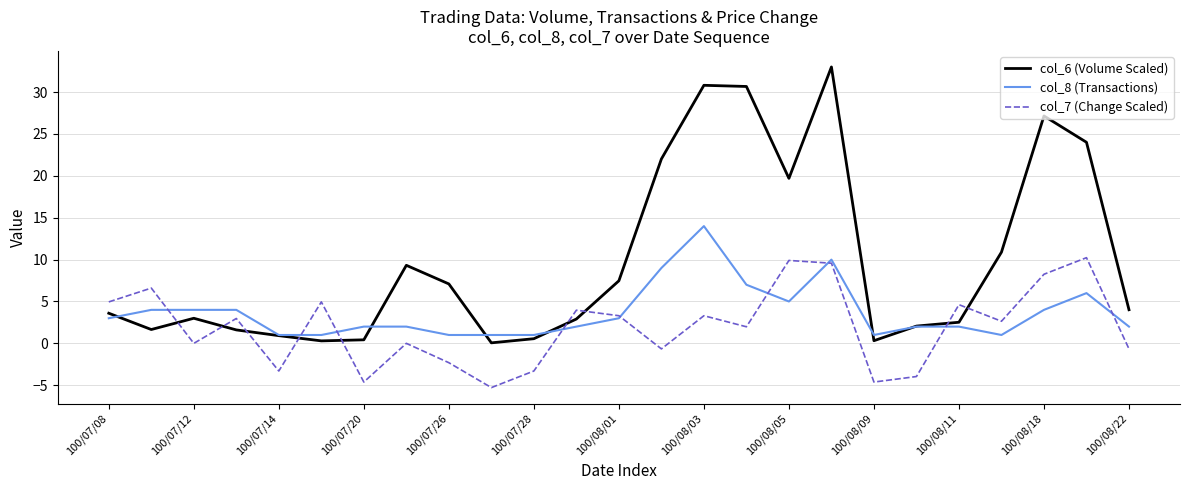

What are all the series names shown in the legend?

col_6 (Volume Scaled), col_8 (Transactions), col_7 (Change Scaled)